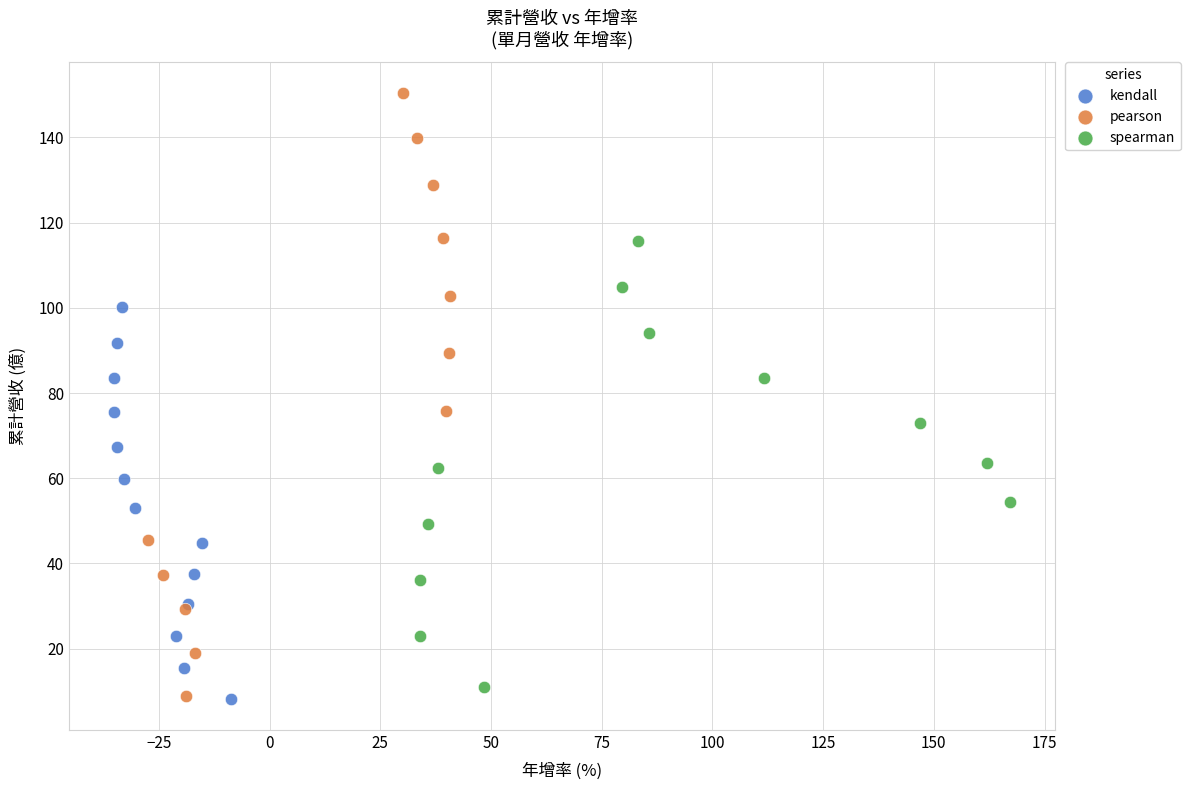

Which series reaches the maximum Y coordinate?

pearson